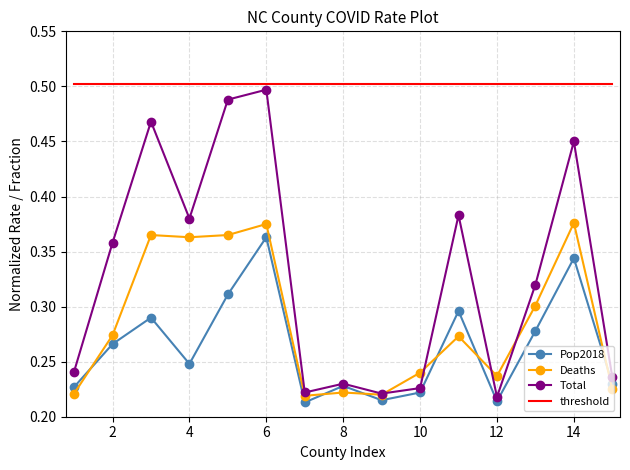

Which series has the largest range (max minus min)?

Total